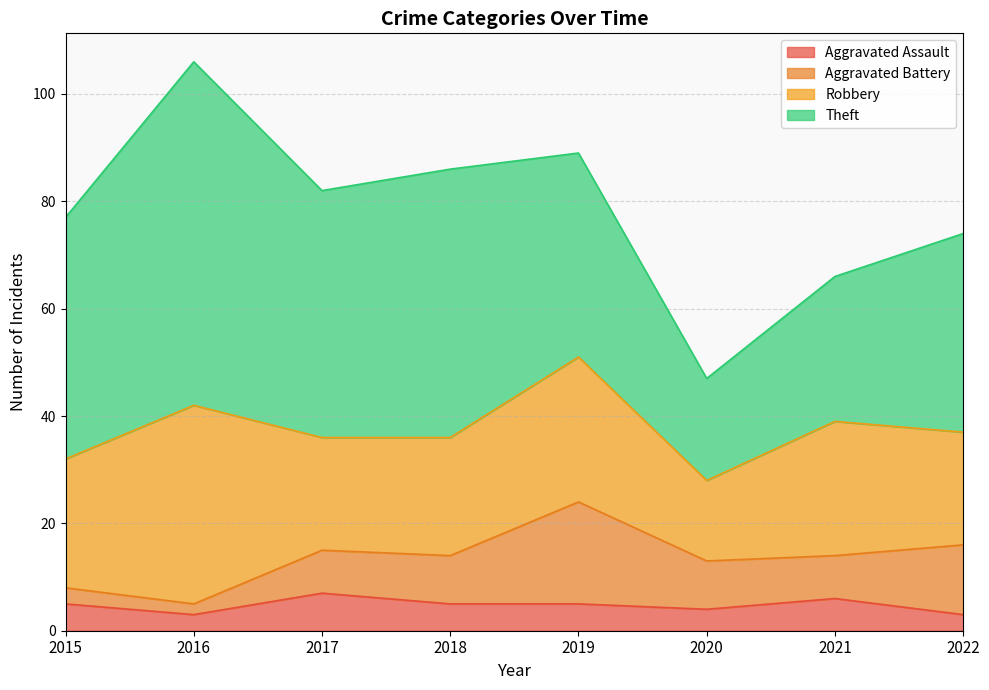

How many data points in Aggravated Assault are less than 5?

3